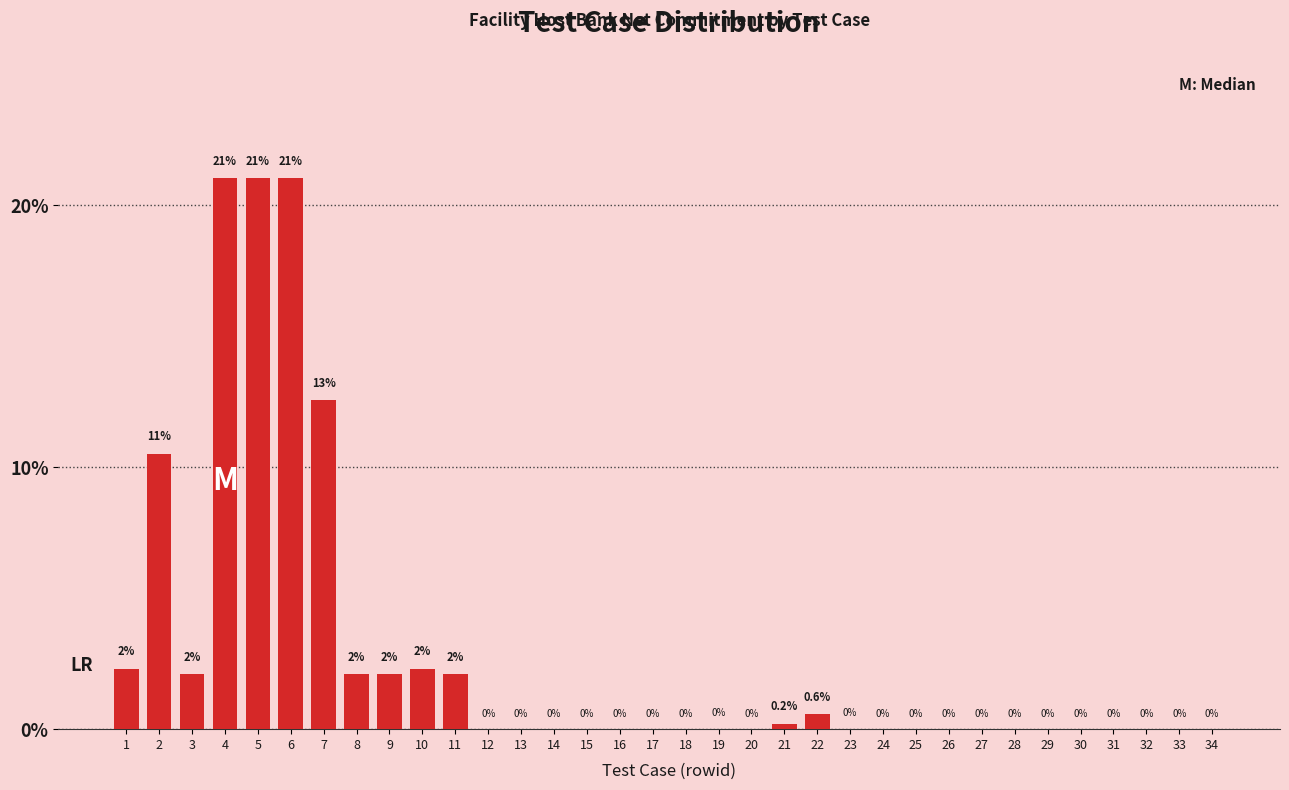

What is the maximum value shown in the chart?

21.0